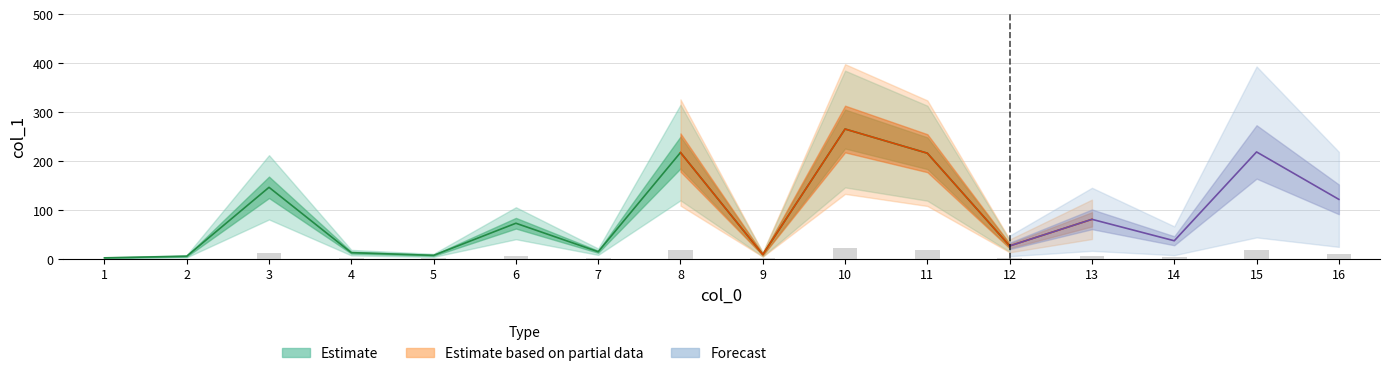

What is the value of the 1st bar from the left?

0.2